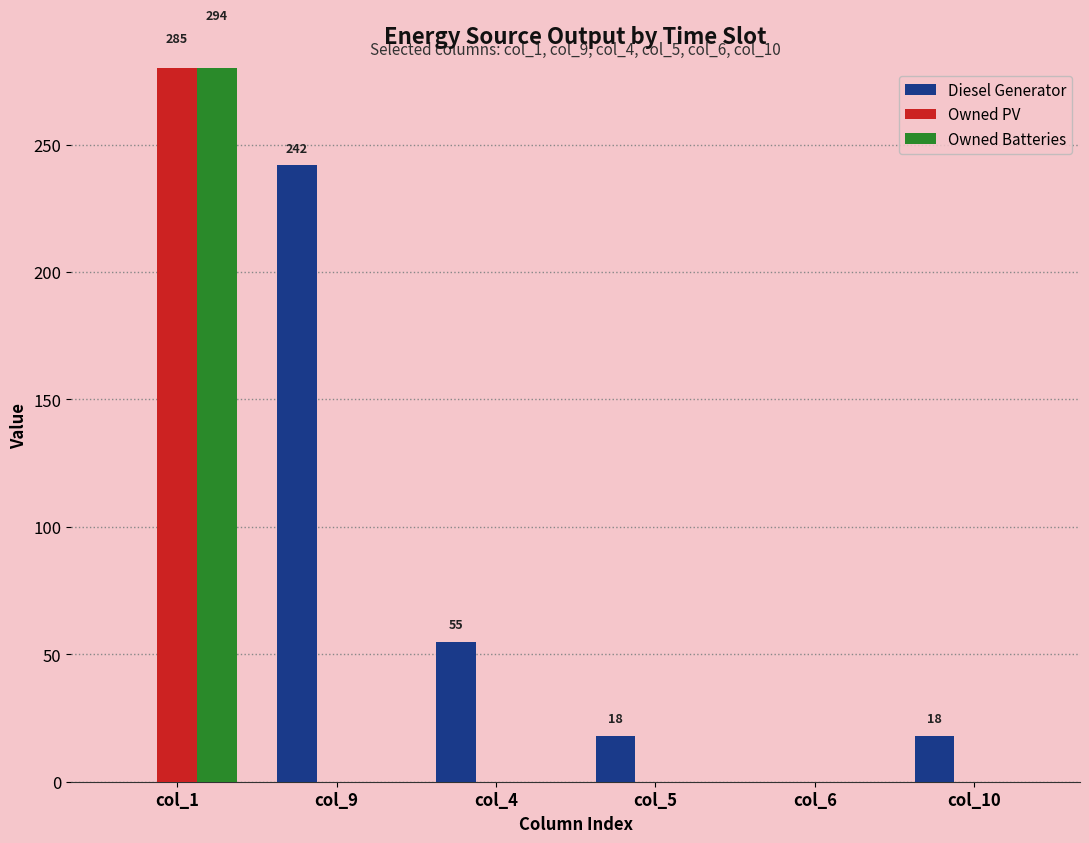

Reading right to left, transcribe all the data shown in this chart.

Diesel Generator: 18	0	18	55	242	0
Owned PV: 0	0	0	0	0	285
Owned Batteries: 0	0	0	0	0	294